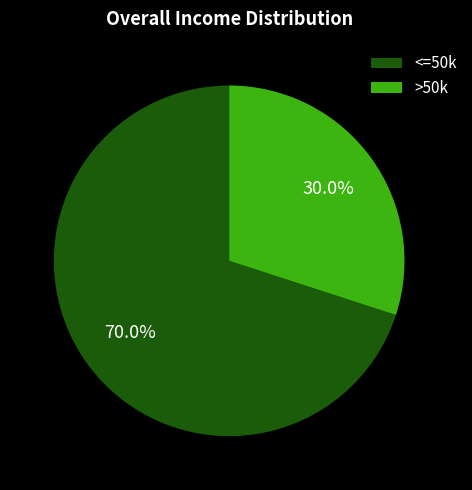

Between >50k and <=50k, which is larger?

<=50k